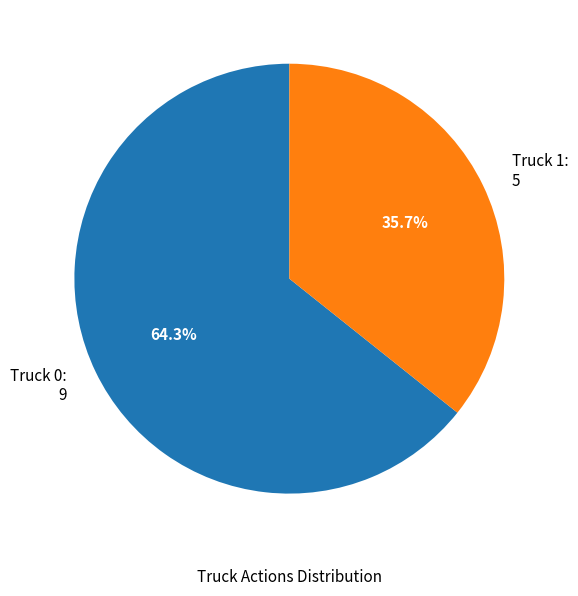

Which has a higher value, Truck 0 or Truck 1?

Truck 0